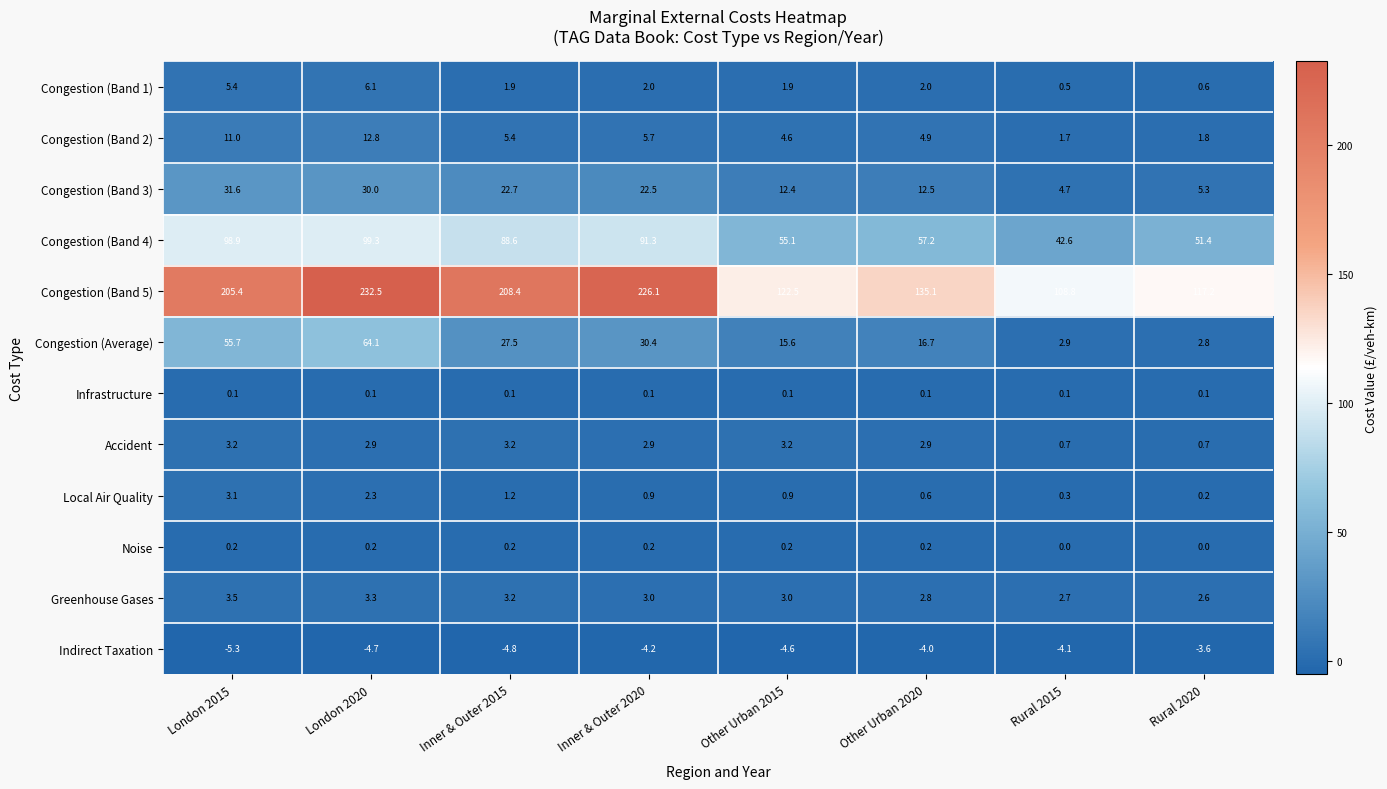

What is the approximate value of Accident at Other Urban 2015?

3.2